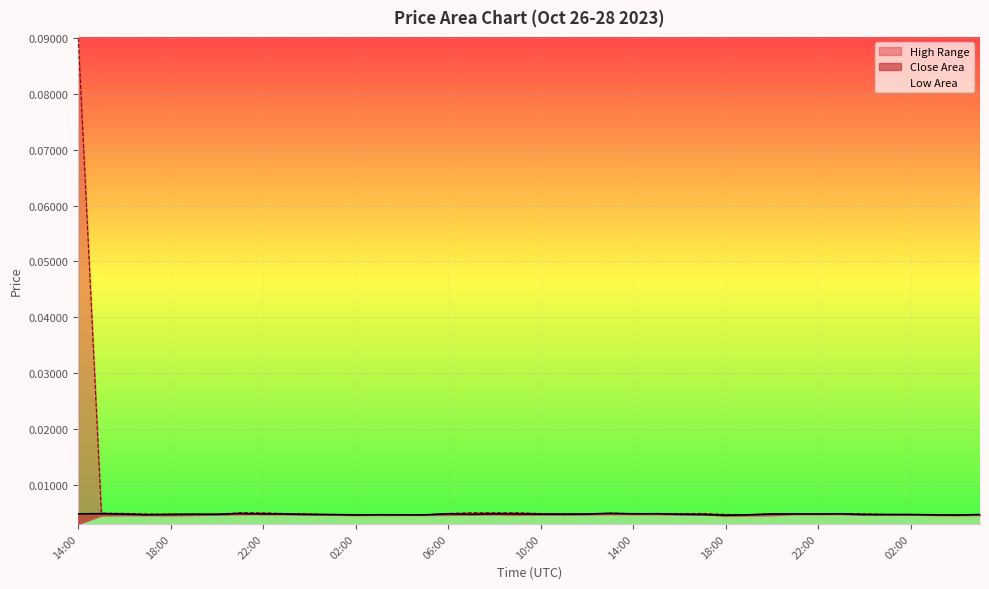

At how many categories does at least one series exceed 0?

40